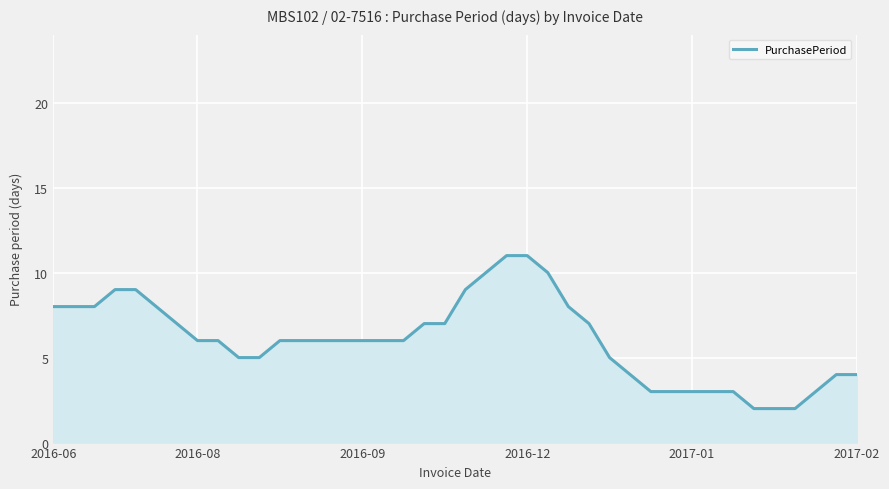

How many lines are shown in the chart?

1